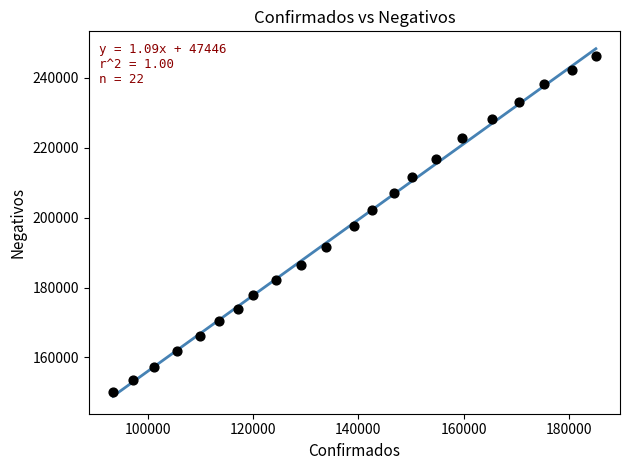

What is the range of Y values (max minus min)?

95990